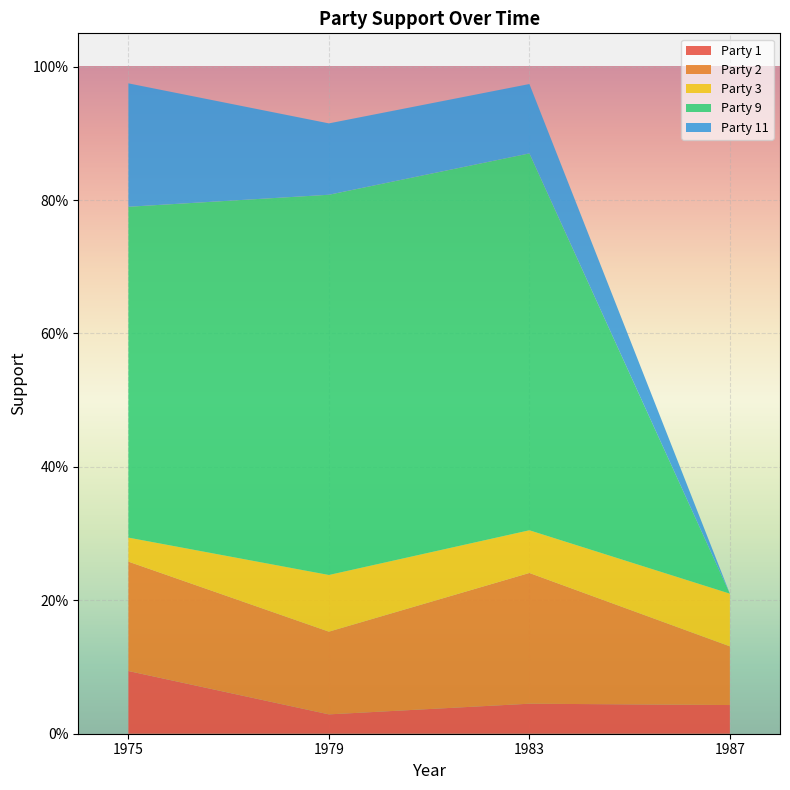

Reading left to right, list all the values displayed in this chart.

Party 1: 1975=0.1	1979=0.0	1983=0.0	1987=0.0
Party 2: 1975=0.2	1979=0.1	1983=0.2	1987=0.1
Party 3: 1975=0.0	1979=0.1	1983=0.1	1987=0.1
Party 9: 1975=0.5	1979=0.6	1983=0.6	1987=0.0
Party 11: 1975=0.2	1979=0.1	1983=0.1	1987=0.0